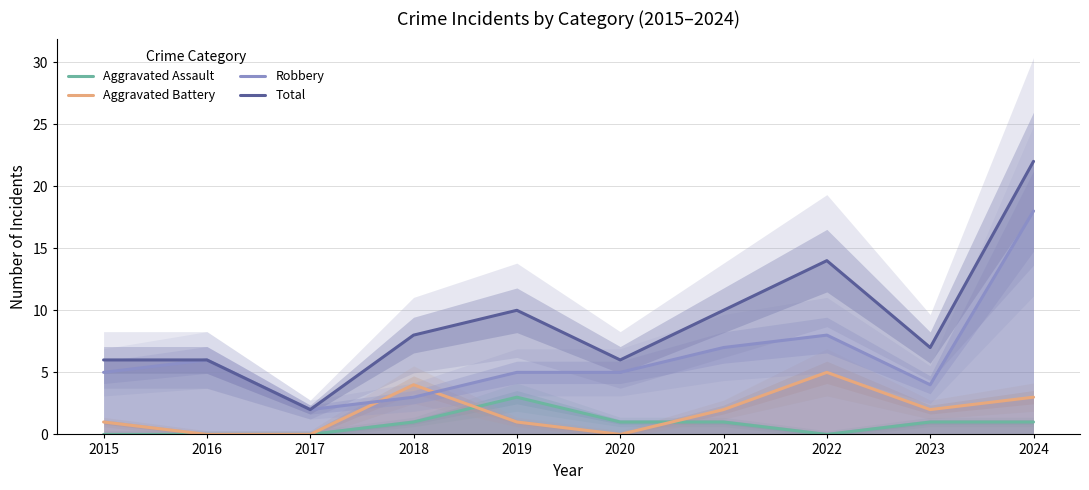

What are all the series names shown in the legend?

Aggravated Assault, Aggravated Battery, Robbery, Total